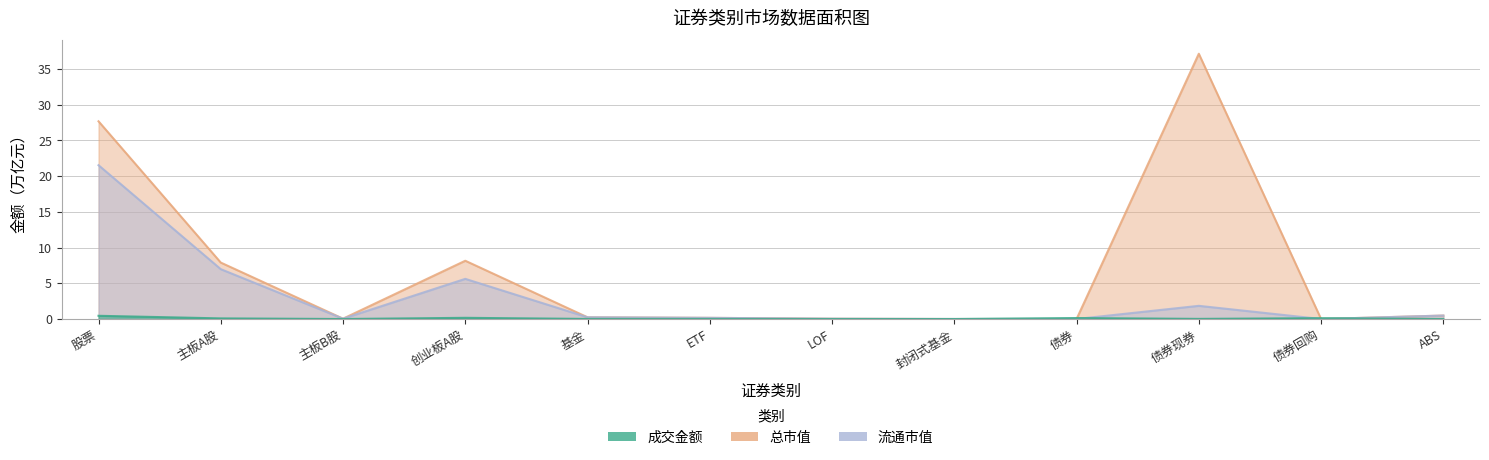

Reading left to right, extract all data points from this chart.

成交金额: 股票=0.5	主板A股=0.1	主板B股=0.0	创业板A股=0.2	基金=0.0	ETF=0.0	LOF=0.0	封闭式基金=0.0	债券=0.1	债券现券=0.0	债券回购=0.1	ABS=0.0
总市值: 股票=27.7	主板A股=7.9	主板B股=0.0	创业板A股=8.2	基金=0.2	ETF=0.2	LOF=0.0	封闭式基金=0.0	债券=0.0	债券现券=37.1	债券回购=0.0	ABS=0.5
流通市值: 股票=21.5	主板A股=7.0	主板B股=0.0	创业板A股=5.6	基金=0.2	ETF=0.2	LOF=0.0	封闭式基金=0.0	债券=0.0	债券现券=1.8	债券回购=0.0	ABS=0.5